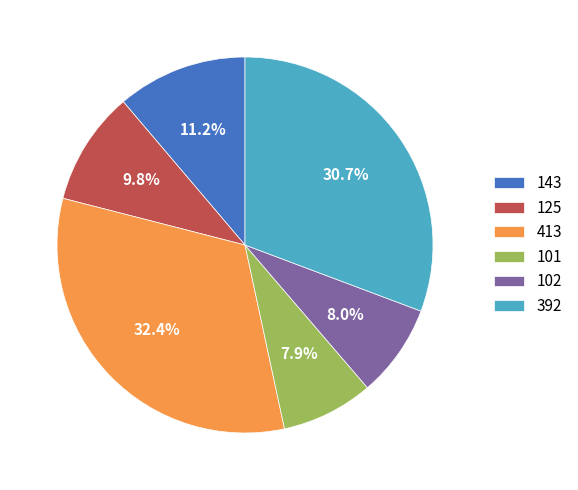

How many segments does this pie chart have?

6